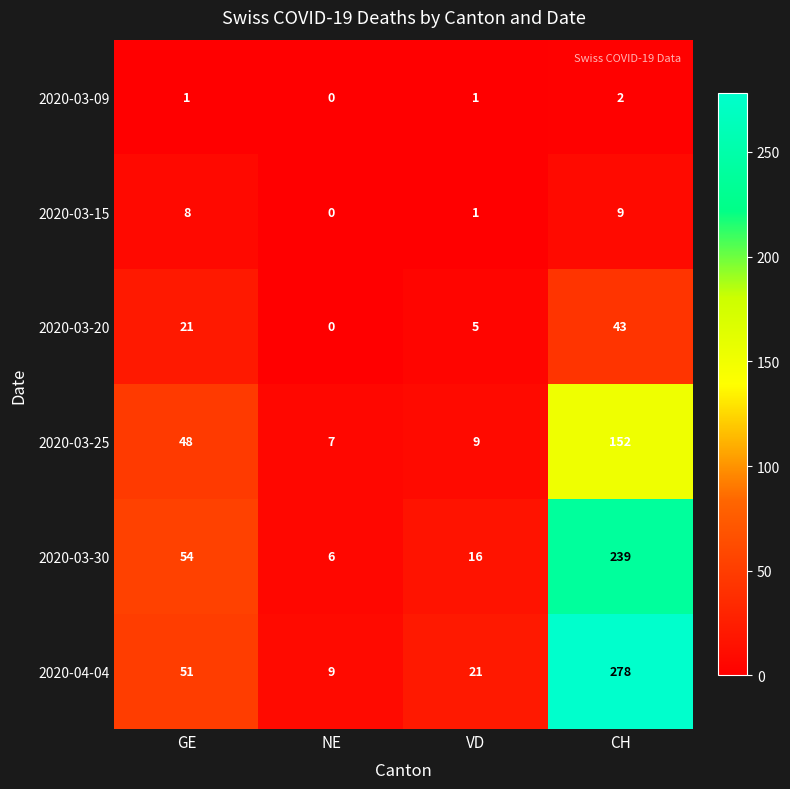

Which series has the widest spread of values?

2020-04-04